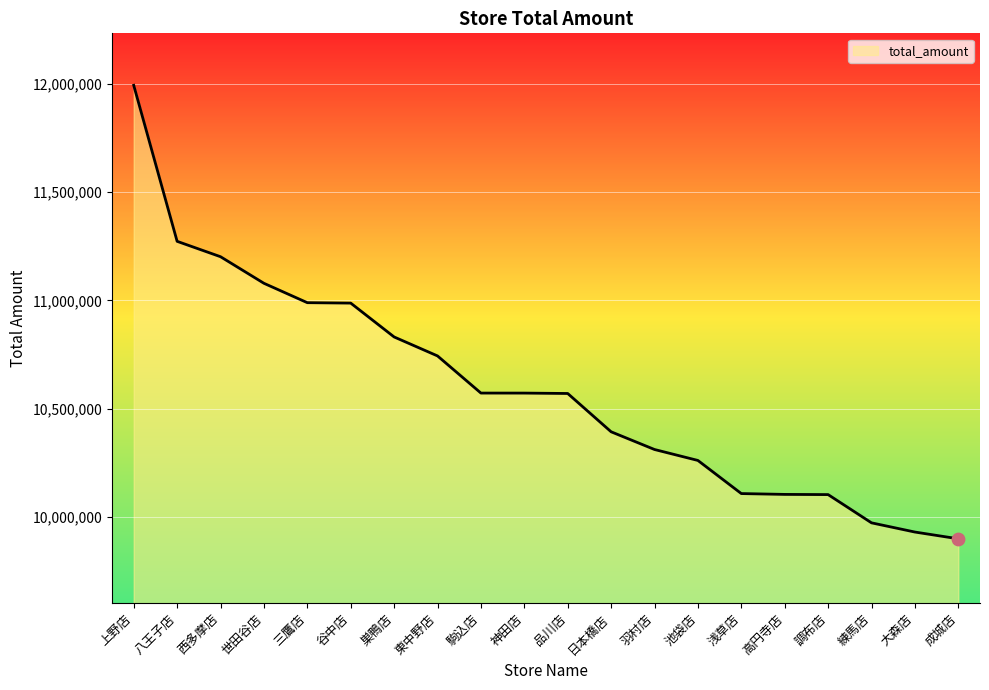

What is the change in value from 八王子店 to 世田谷店?

-193600